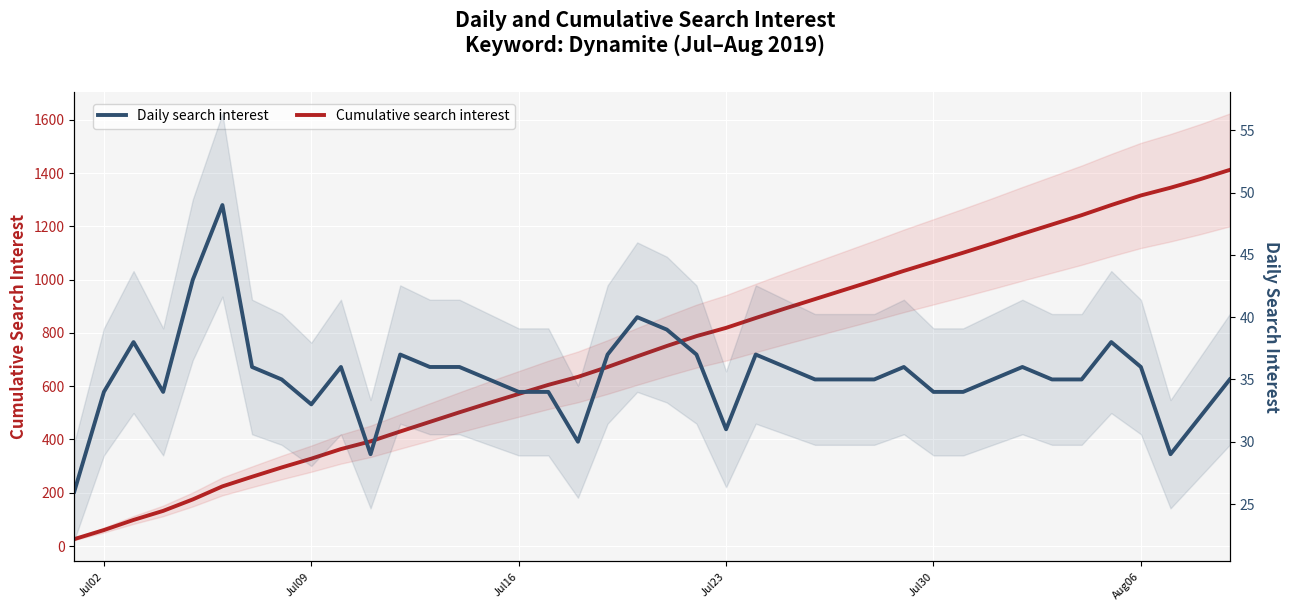

What is the sum of all Daily search interest values?

1412